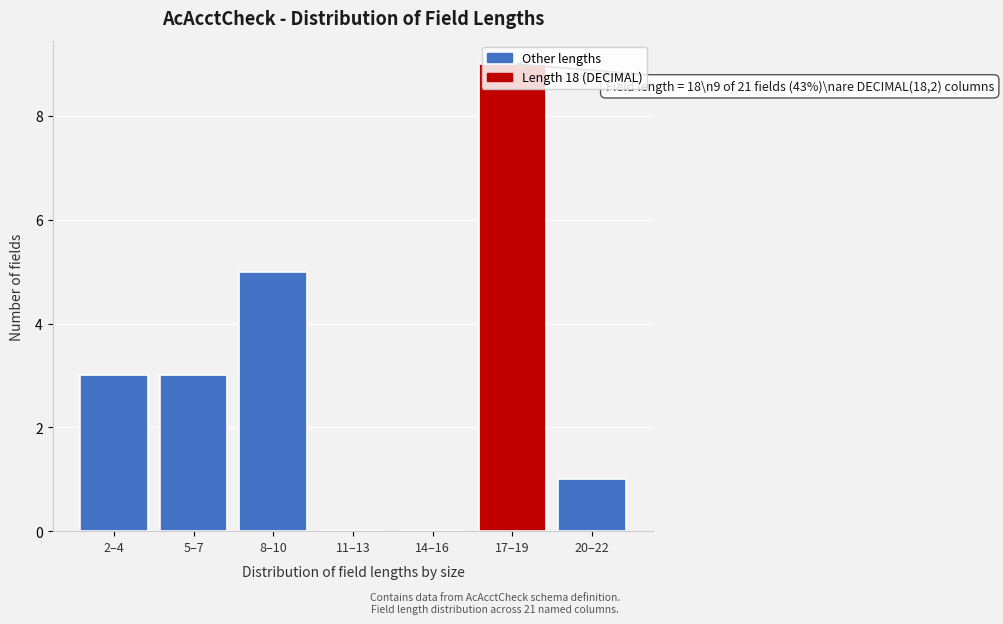

What is the sum of all values?

21